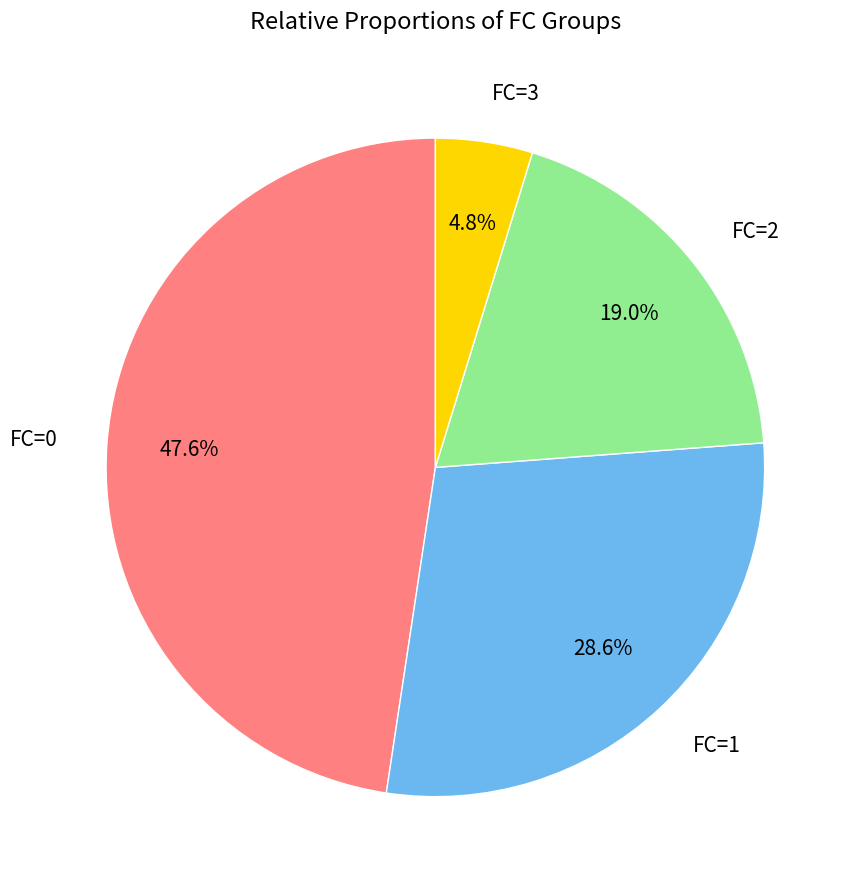

Is there a majority slice in this chart?

No